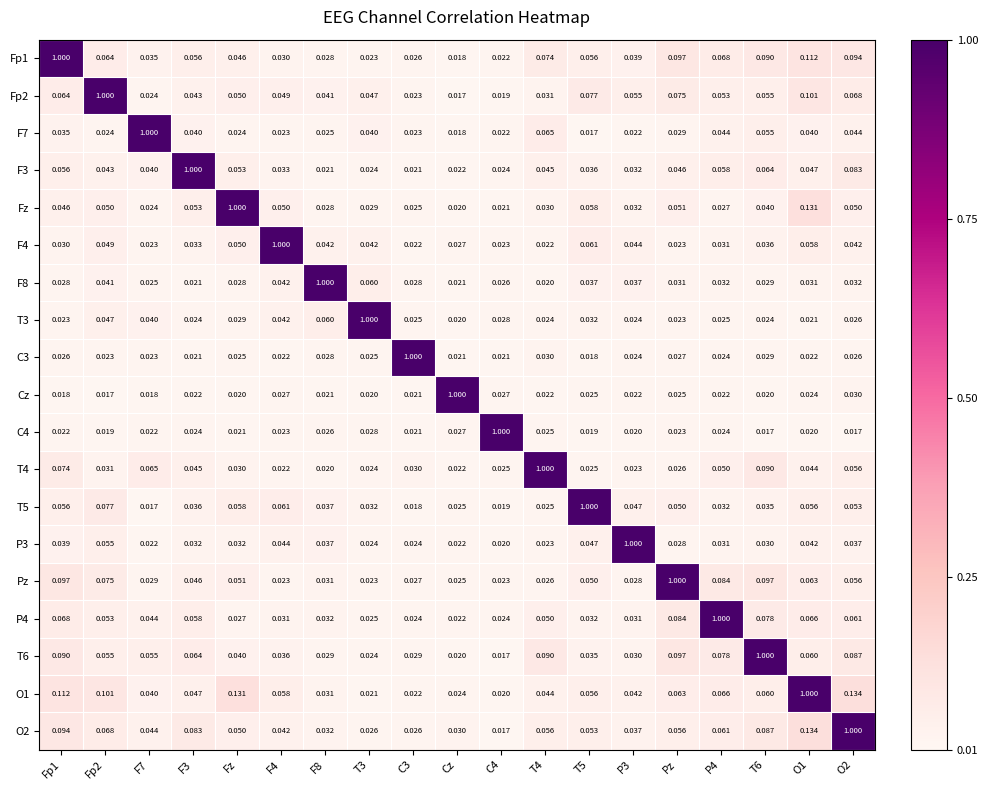

Where is Fz nearest to the value 0?

Cz